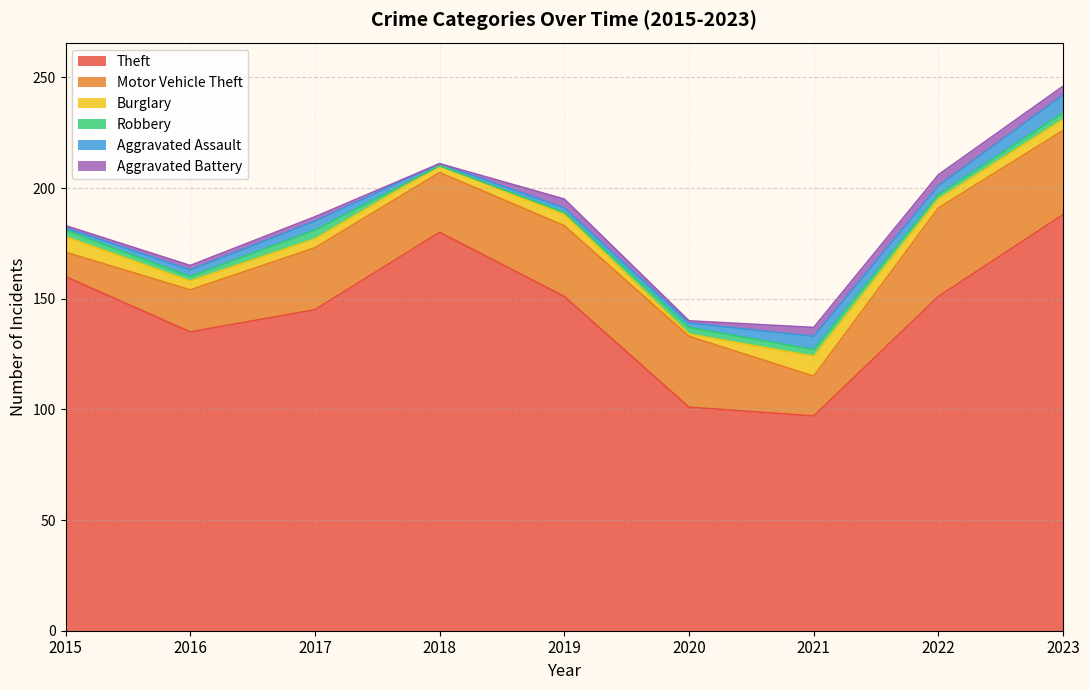

Which category has the highest value across all series?

2023